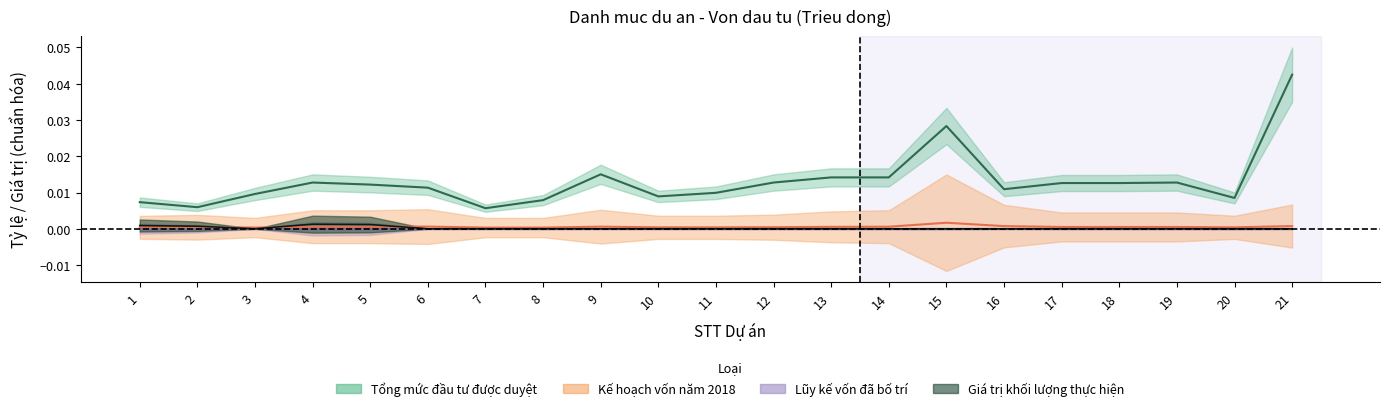

Which series ends up on top after the final intersection of Luy ke von da bo tri (Tong so) and Ke hoach von nam 2018 (Tong so)?

Ke hoach von nam 2018 (Tong so)